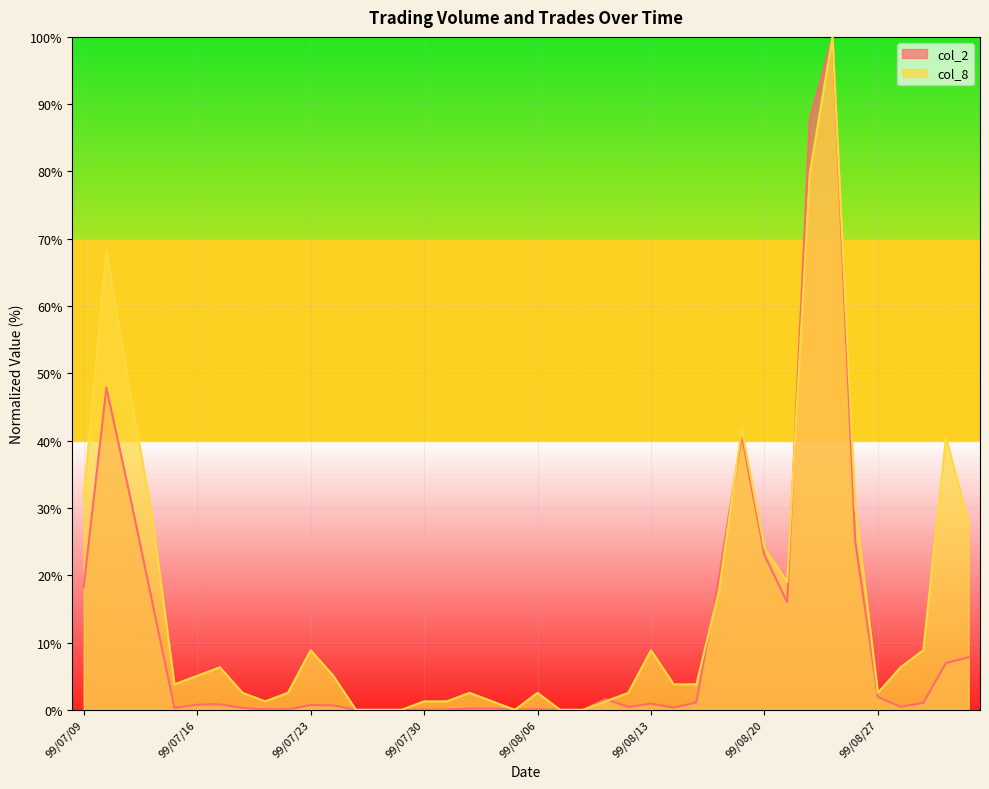

List the labels in order of col_2 value, smallest first.

99/07/27, 99/07/28, 99/07/29, 99/08/05, 99/08/09, 99/08/10, 99/07/30, 99/08/02, 99/07/21, 99/07/22, 99/08/06, 99/08/03, 99/08/04, 99/07/20, 99/07/15, 99/08/16, 99/08/12, 99/08/30, 99/07/26, 99/07/23, 99/07/16, 99/07/19, 99/08/13, 99/08/31, 99/08/17, 99/08/11, 99/08/27, 99/09/01, 99/09/02, 99/08/23, 99/07/14, 99/07/09, 99/08/18, 99/08/20, 99/08/26, 99/07/13, 99/08/19, 99/07/12, 99/08/24, 99/08/25